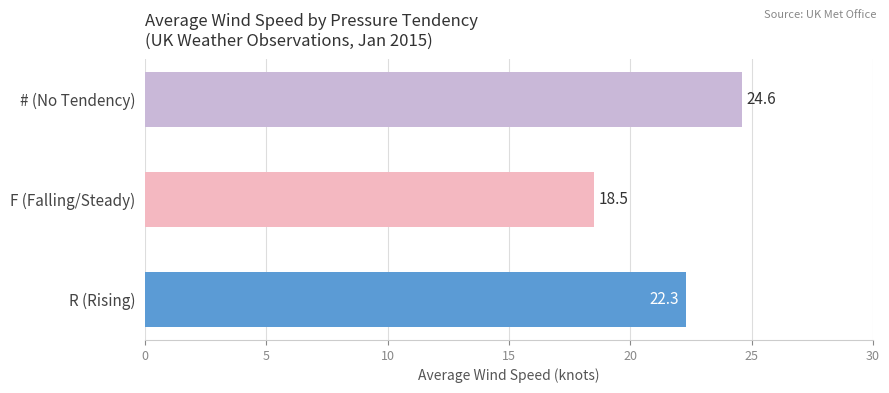

Read the value at F (Falling/Steady).

18.5